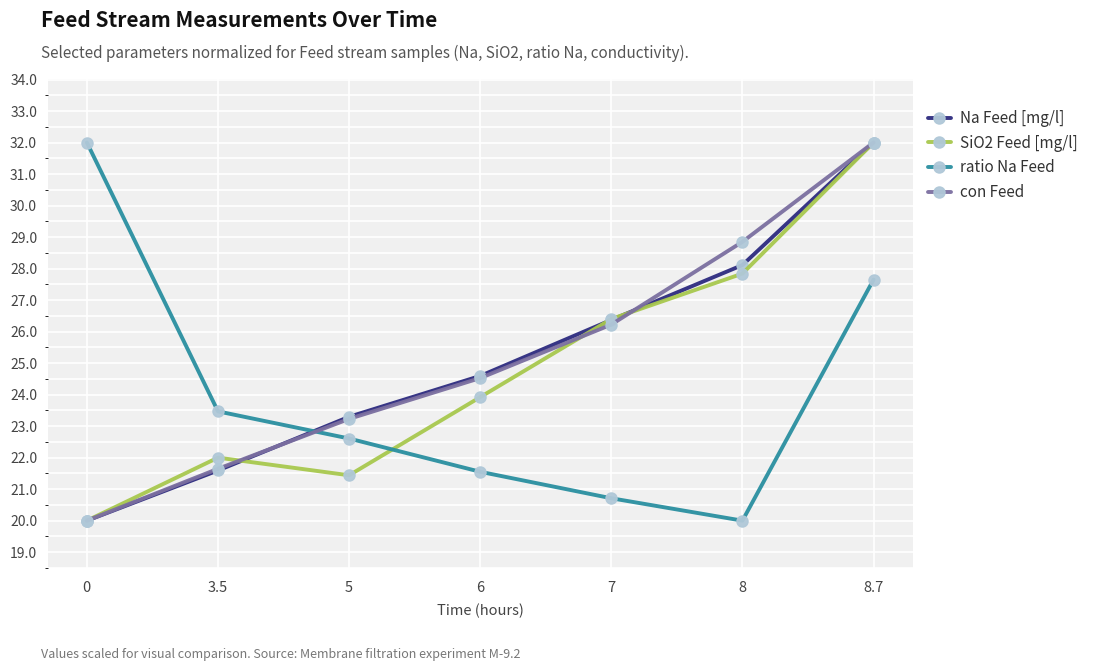

At which category does SiO2 Feed [mg/l] reach its first local valley?

5